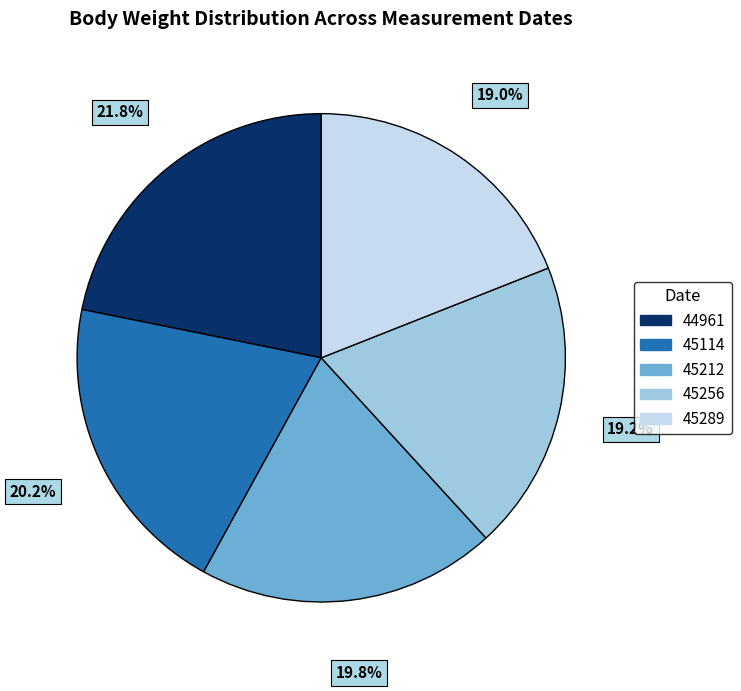

Do 45212 and 45114 together represent more than half of the pie?

No